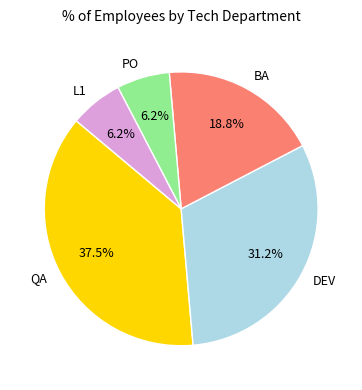

To the nearest percent, what is the difference between the L1 and DEV slice percentages?

25%